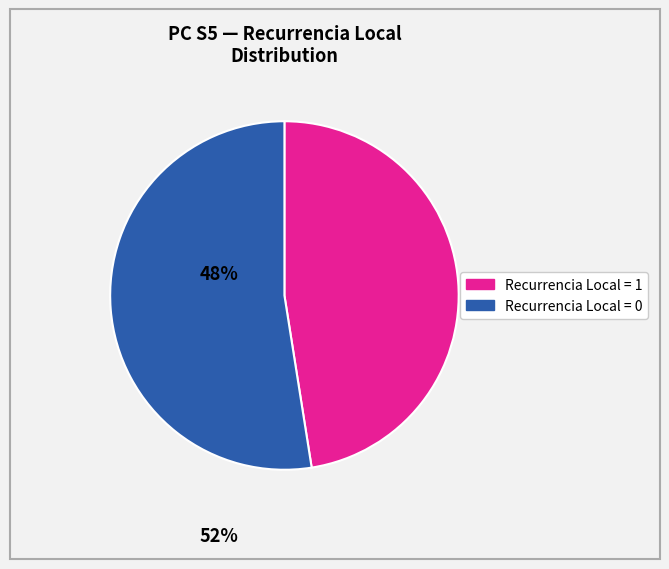

Is there any slice that represents more than half of the pie?

Yes